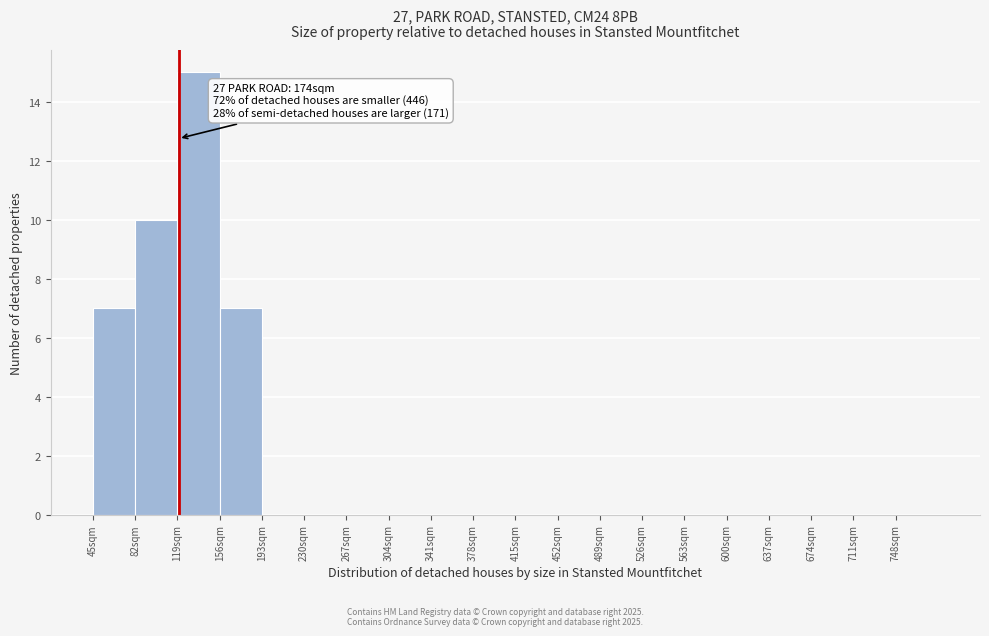

Which range on the x-axis has the tallest bar?

119 to 156